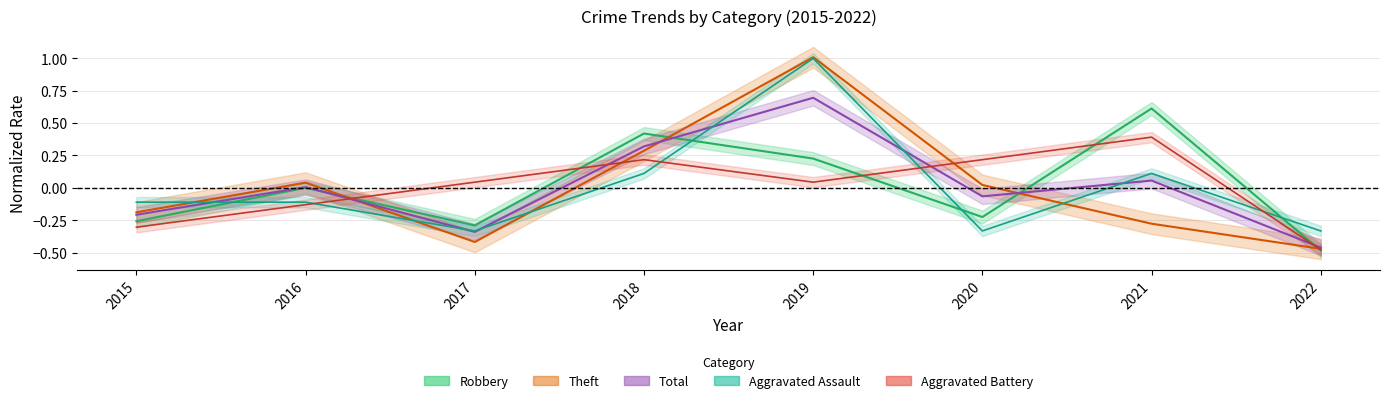

Which series has the largest range (max minus min)?

Theft